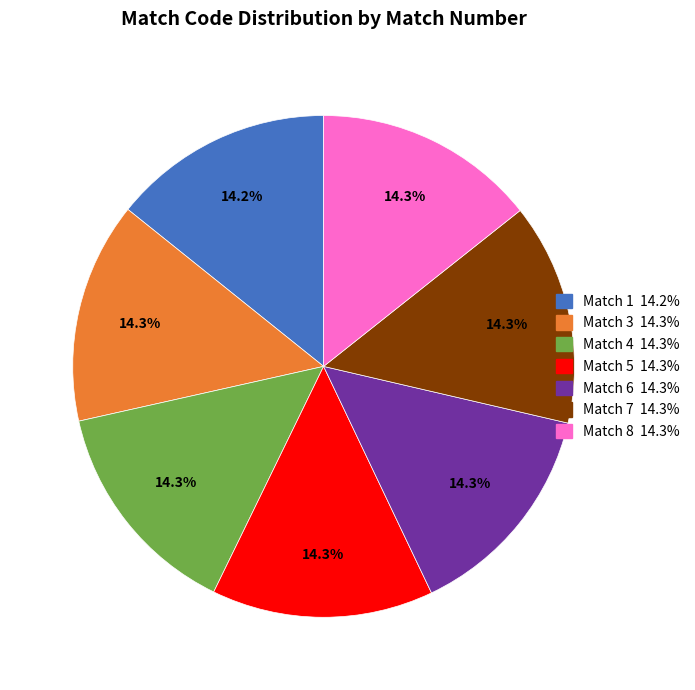

True or false: Match 1 accounts for 20% of the total.

False